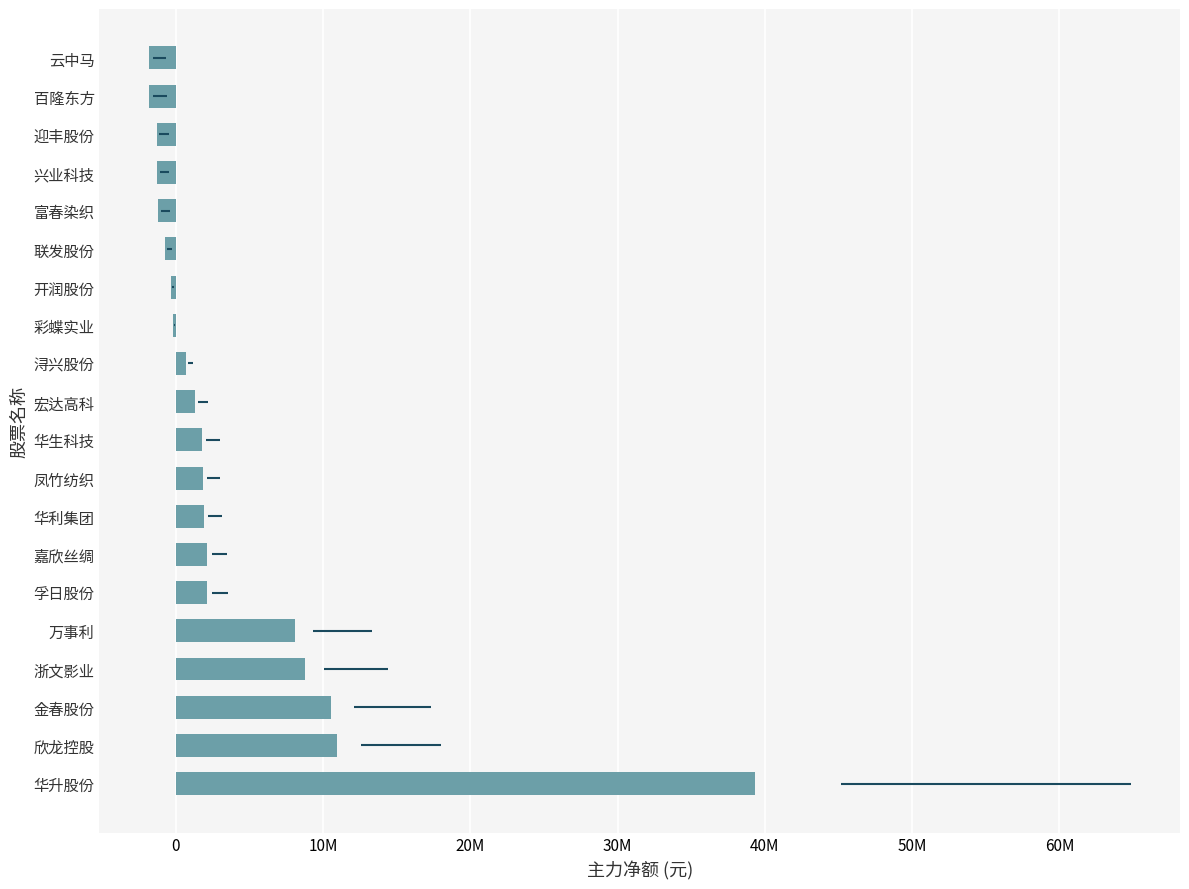

Are the bars horizontal?

Yes